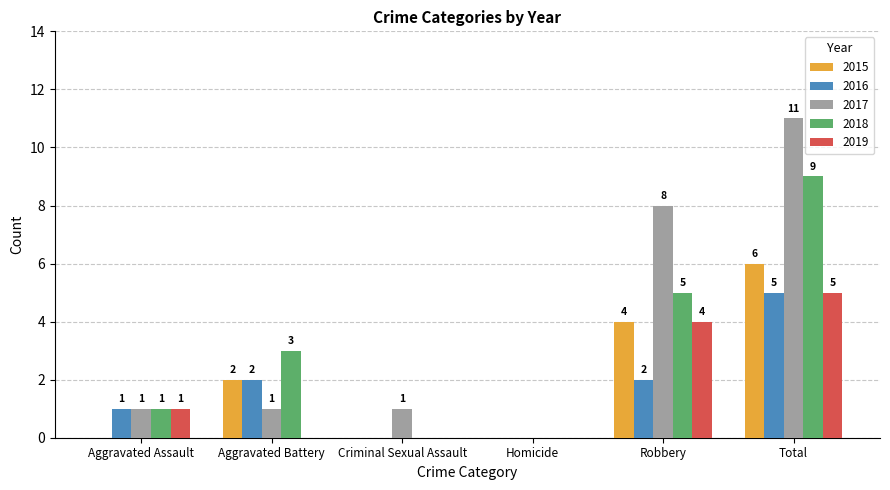

Which series changed the most between Criminal Sexual Assault and Robbery?

2017